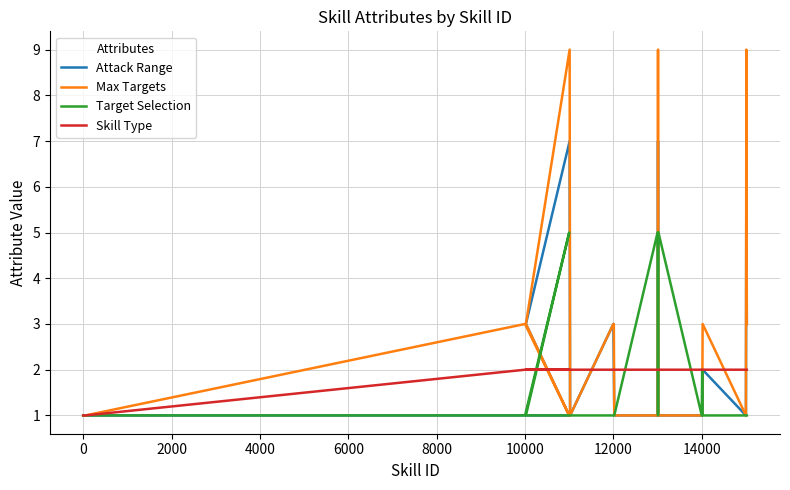

What is the difference between the maximum and second lowest values in the Attack Range series?

6